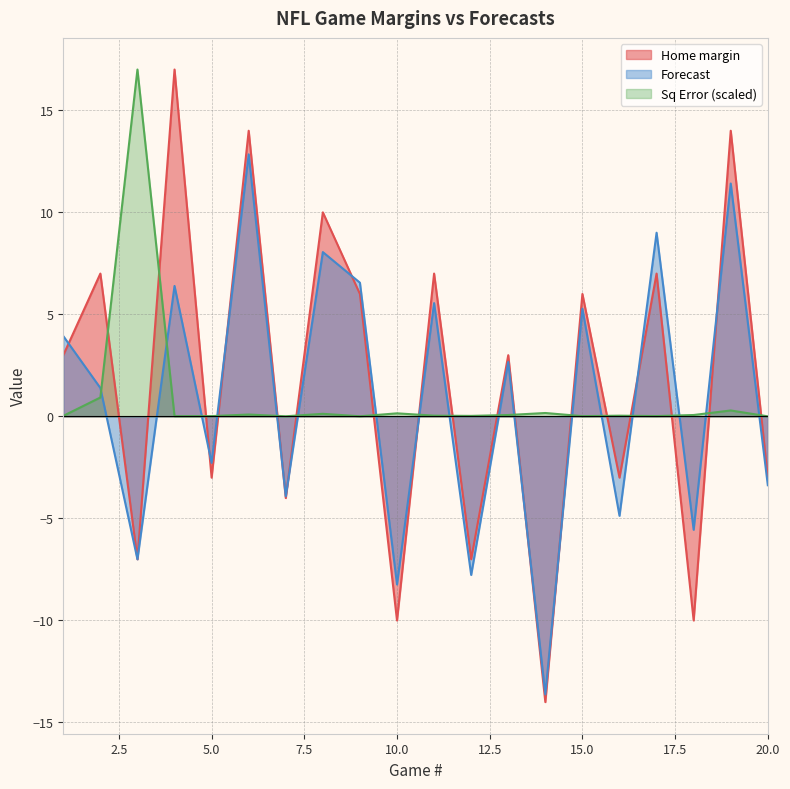

Rank the series at 18 from highest to lowest value.

Sq Error, Forecast, Home margin